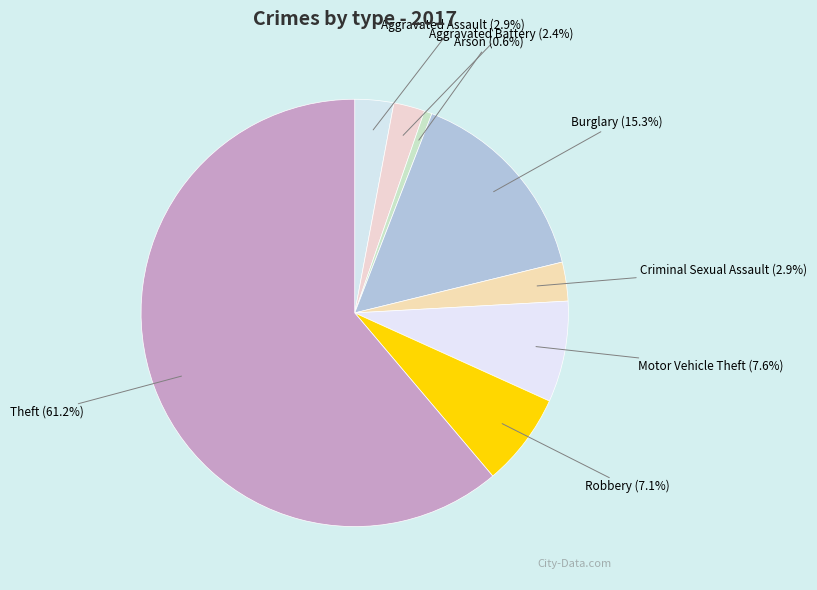

What is the ratio of the value at Aggravated Battery to the value at Burglary?

0.2